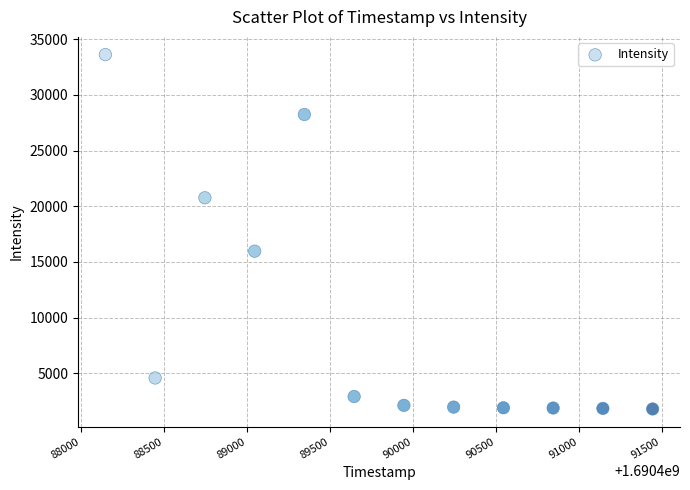

What Y value in the scatter plot is closest to 17712?

15972.1